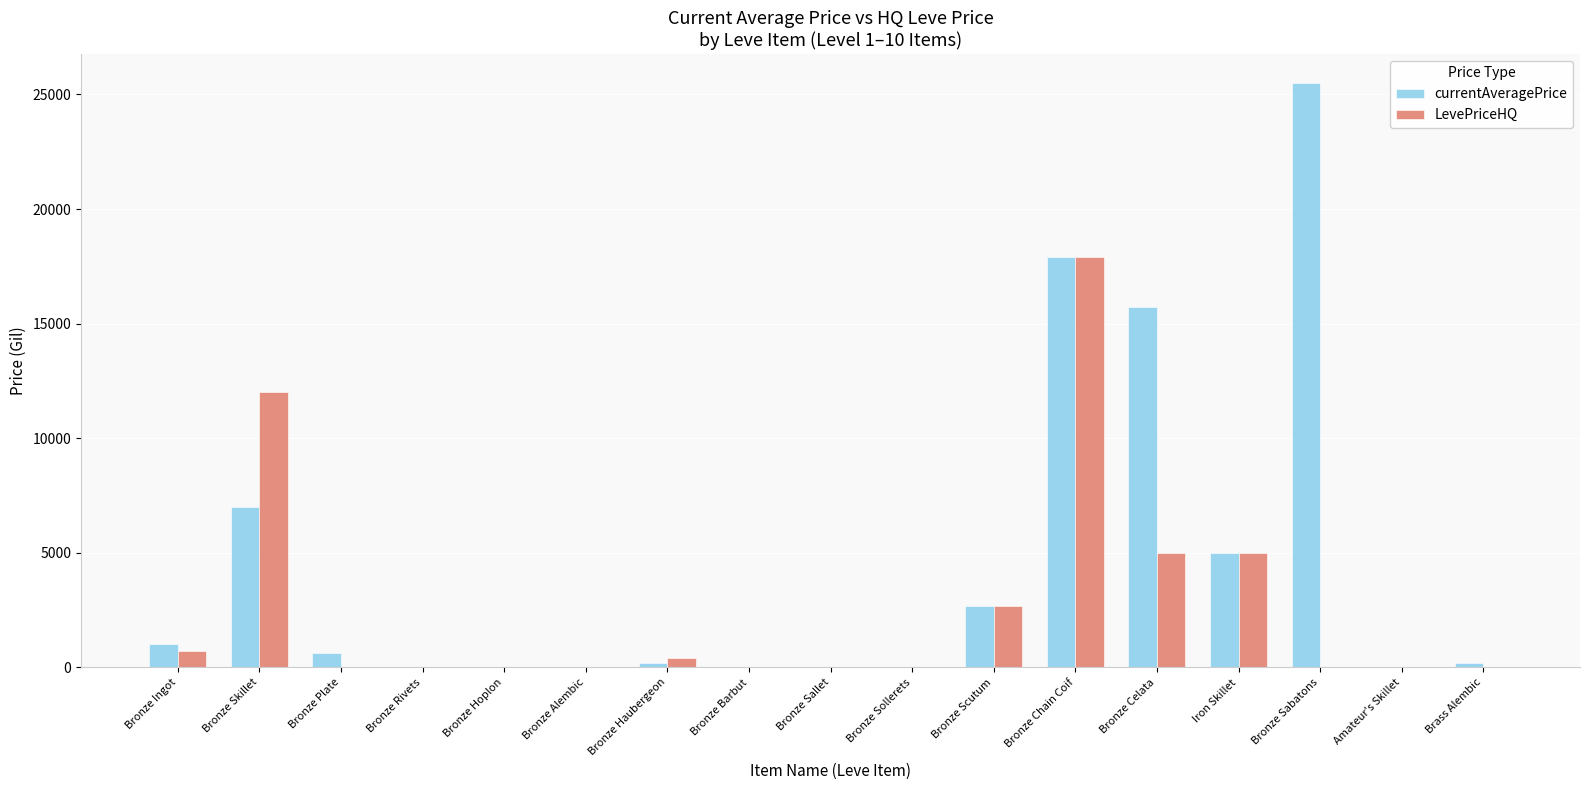

At which category is the sum across all series the highest?

Bronze Chain Coif